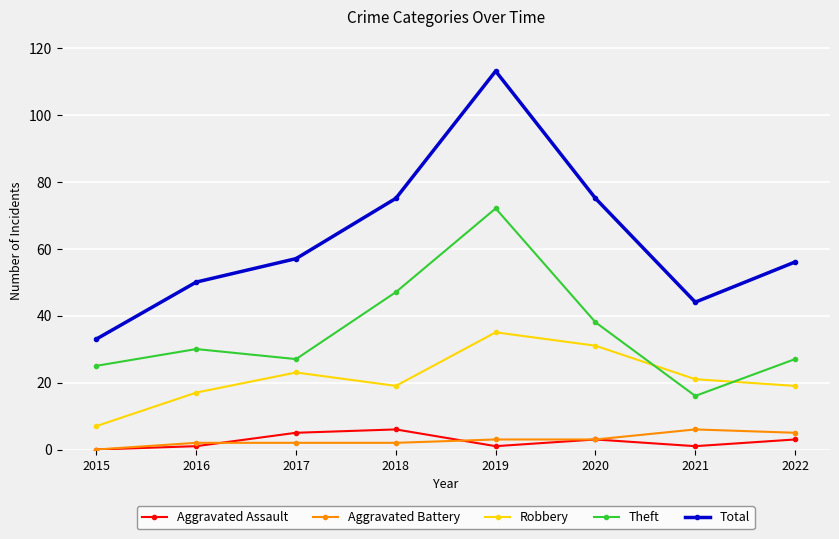

Which series has the largest total across all categories?

Total